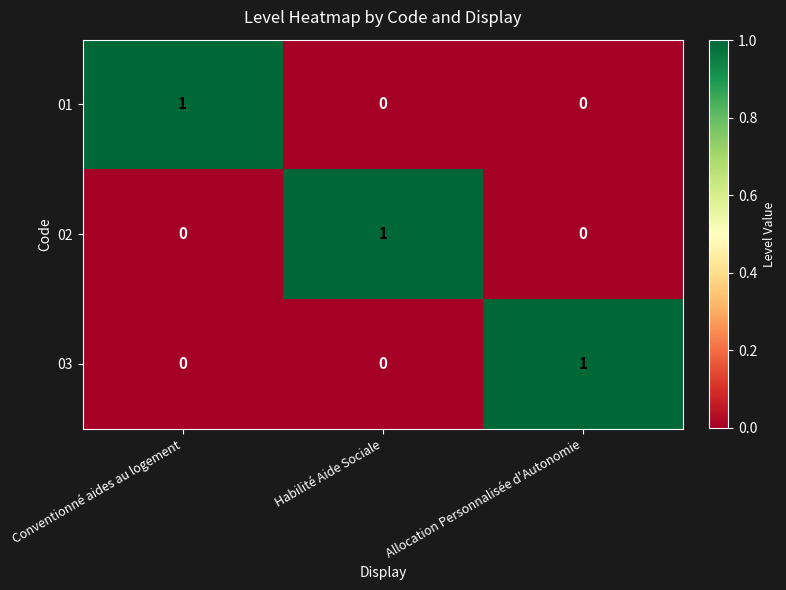

Count the 01 values in the range 0 to 1.

3